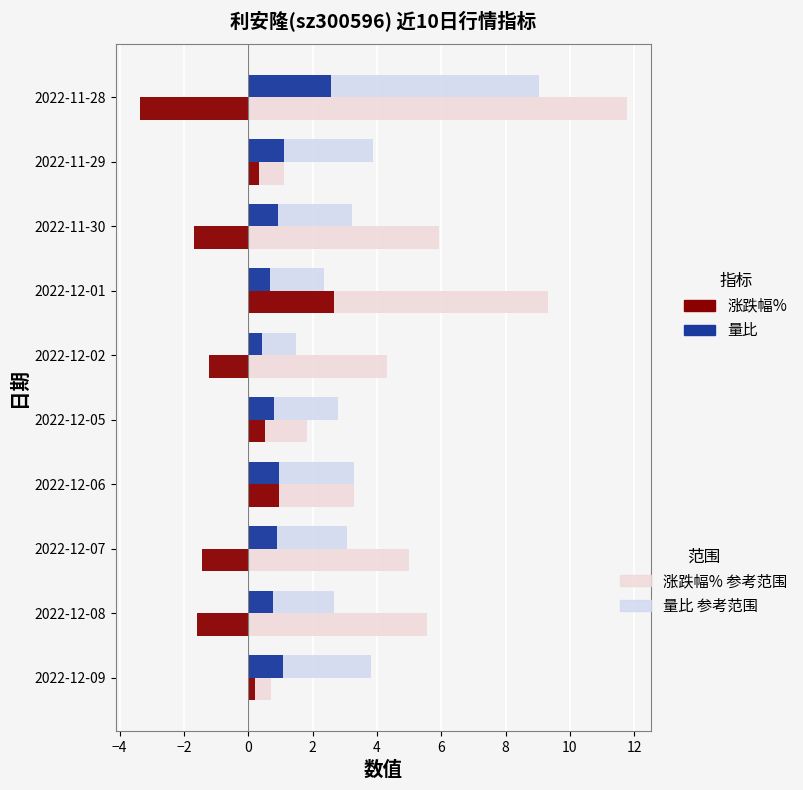

What is the spread (max minus min) of values at 2022-12-02?

5.5